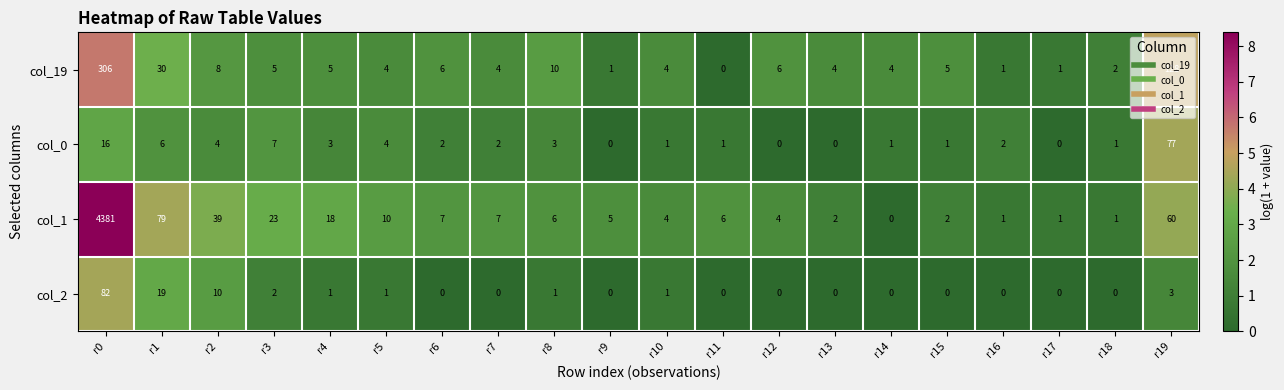

At r19, list the series in order from smallest to largest.

col_2, col_1, col_0, col_19